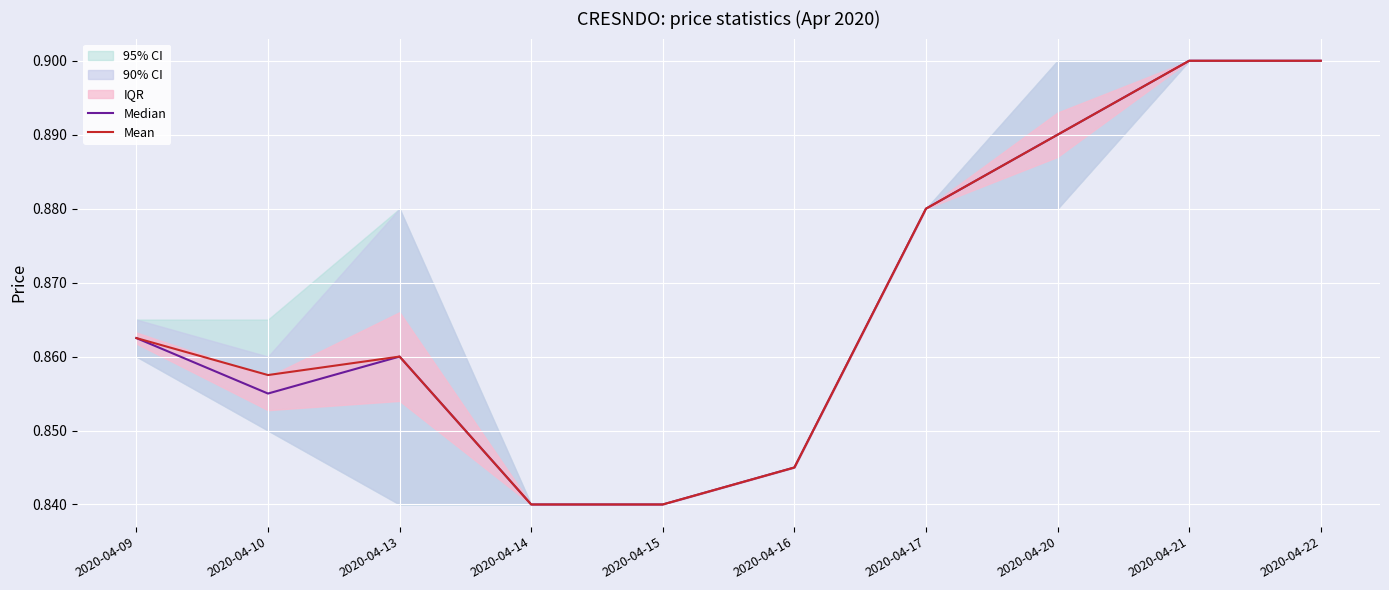

At how many categories does at least one series exceed 0?

10